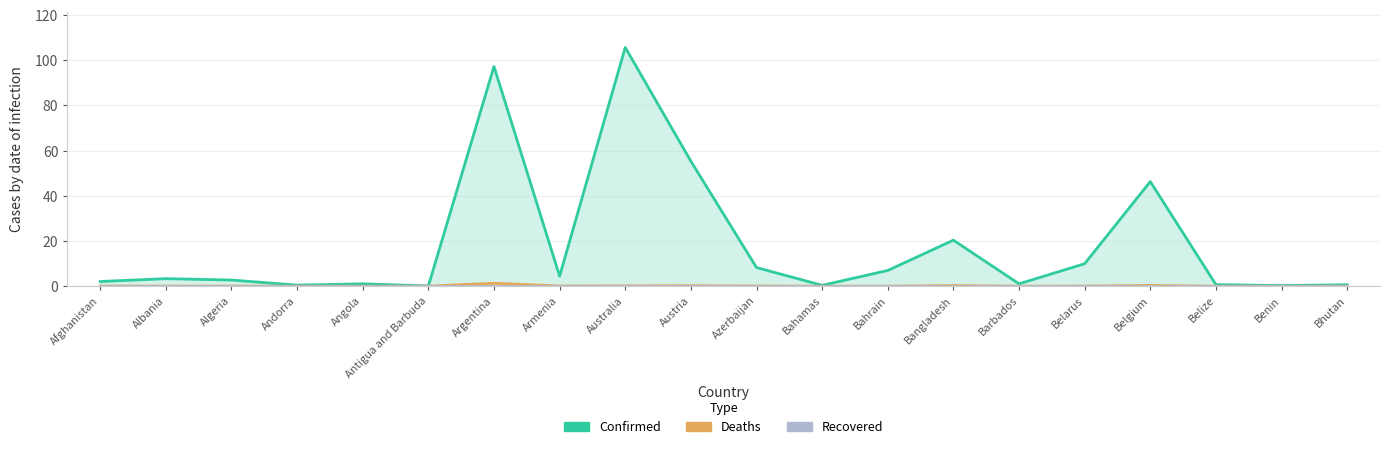

True or false: Deaths (line) and Confirmed (line) intersect in this chart.

False